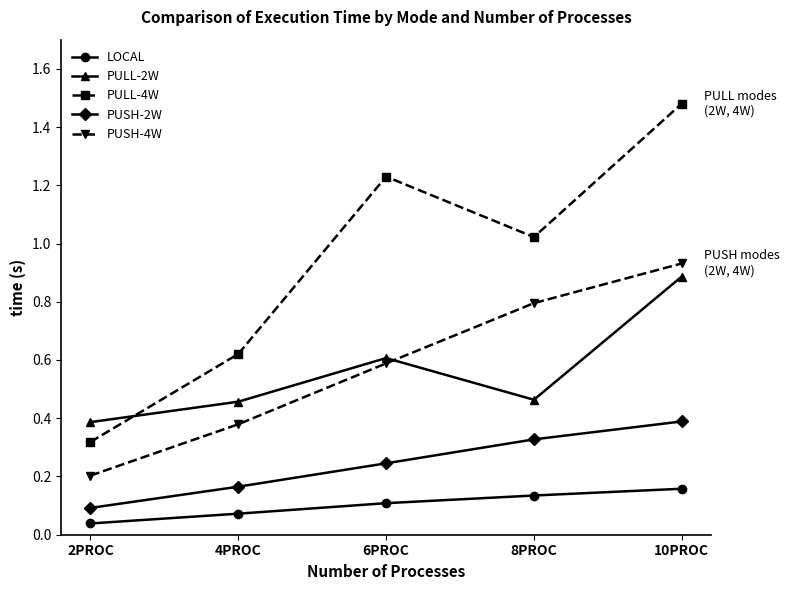

The PULL-4W series shows 0.7 at 10PROC. True or false?

False